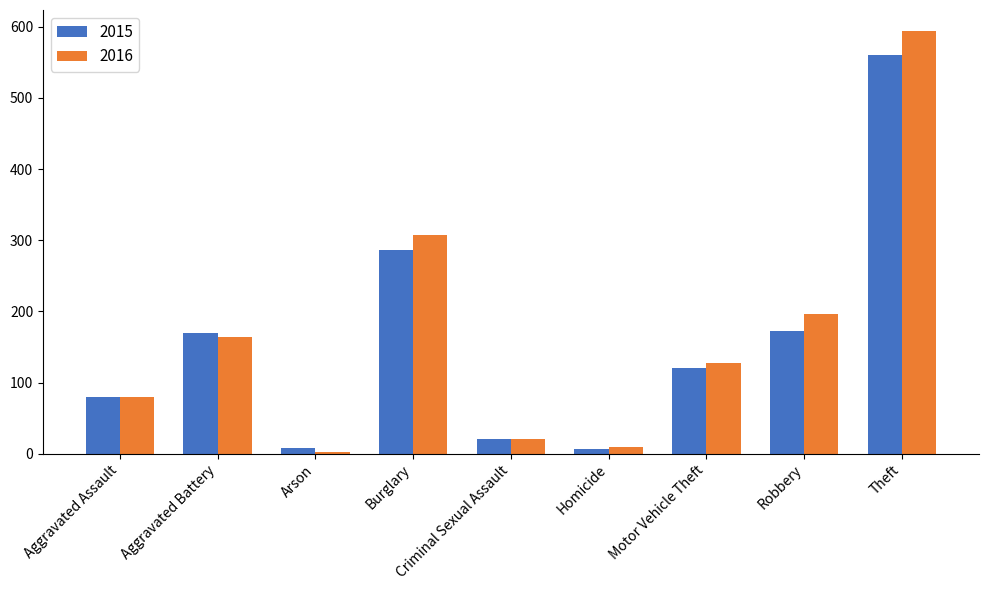

What are all the series names shown in the legend?

2015, 2016